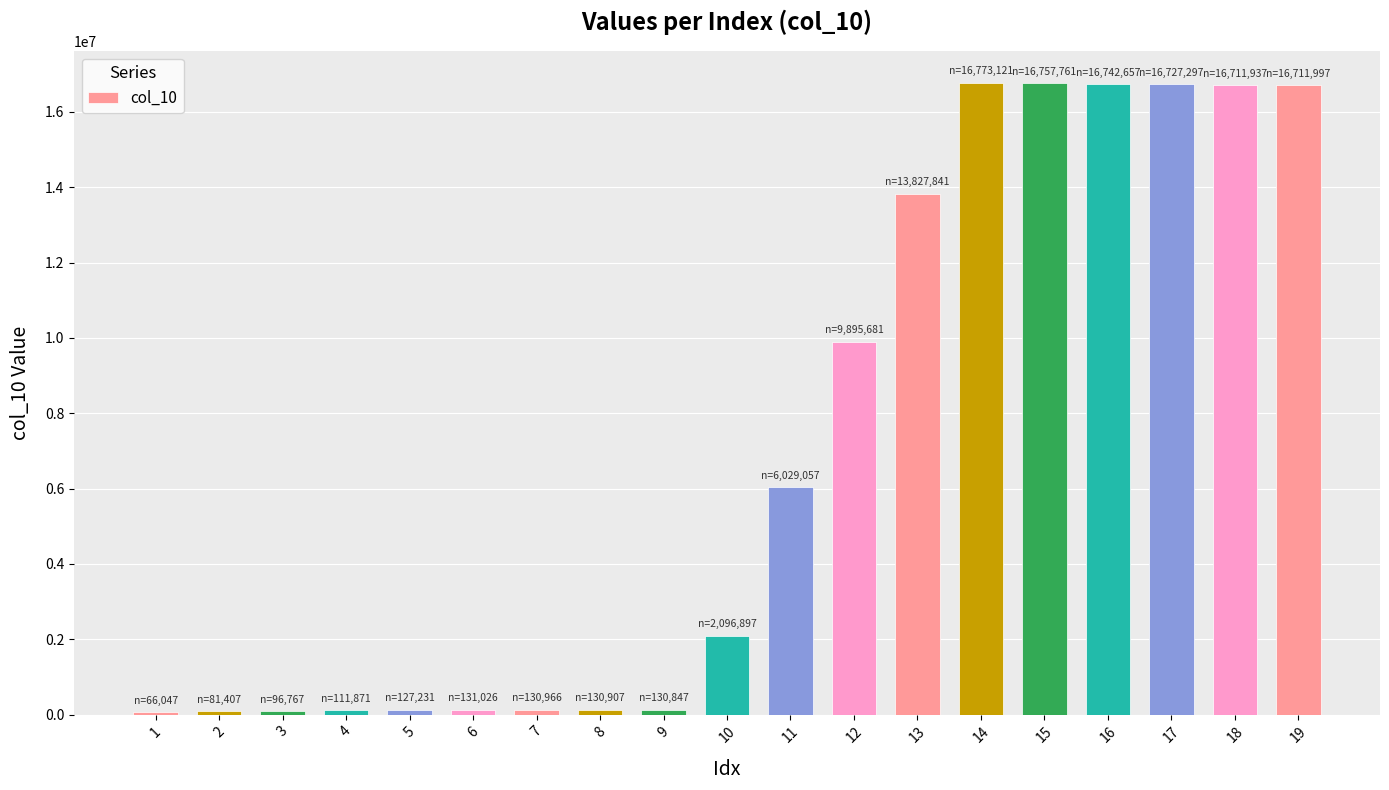

How many distinct data groups are displayed?

1